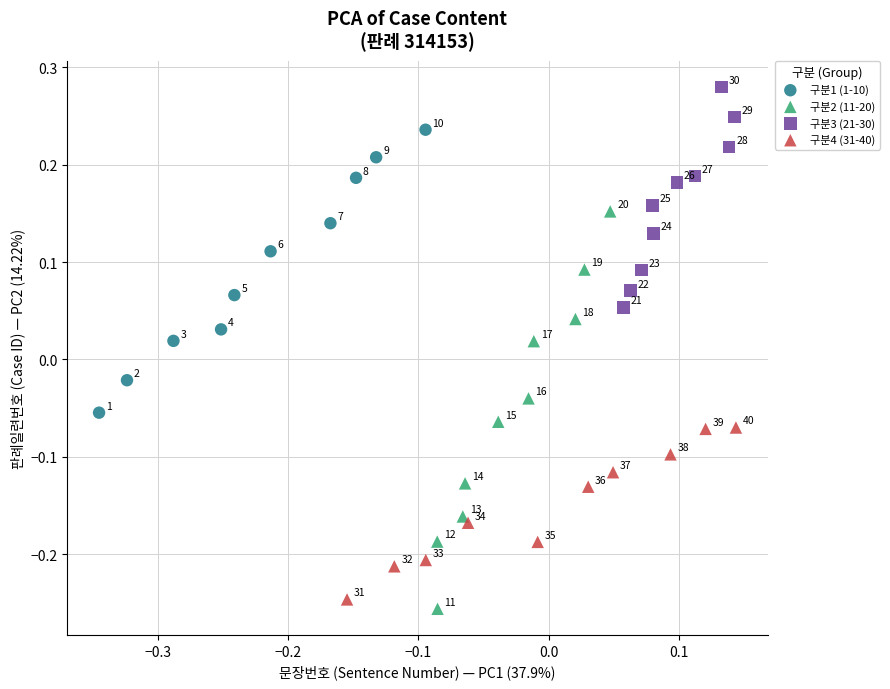

Which series contains the highest Y value?

구분3 (21-30)